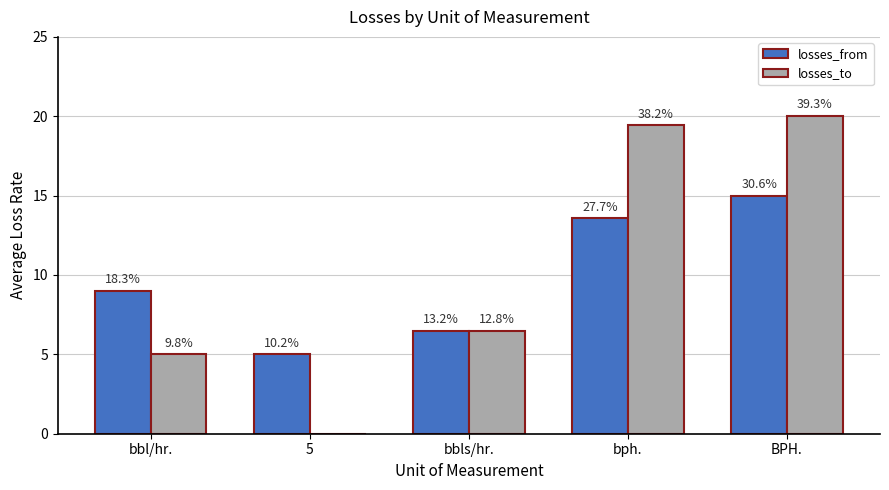

What is the maximum value shown in the chart?

20.0